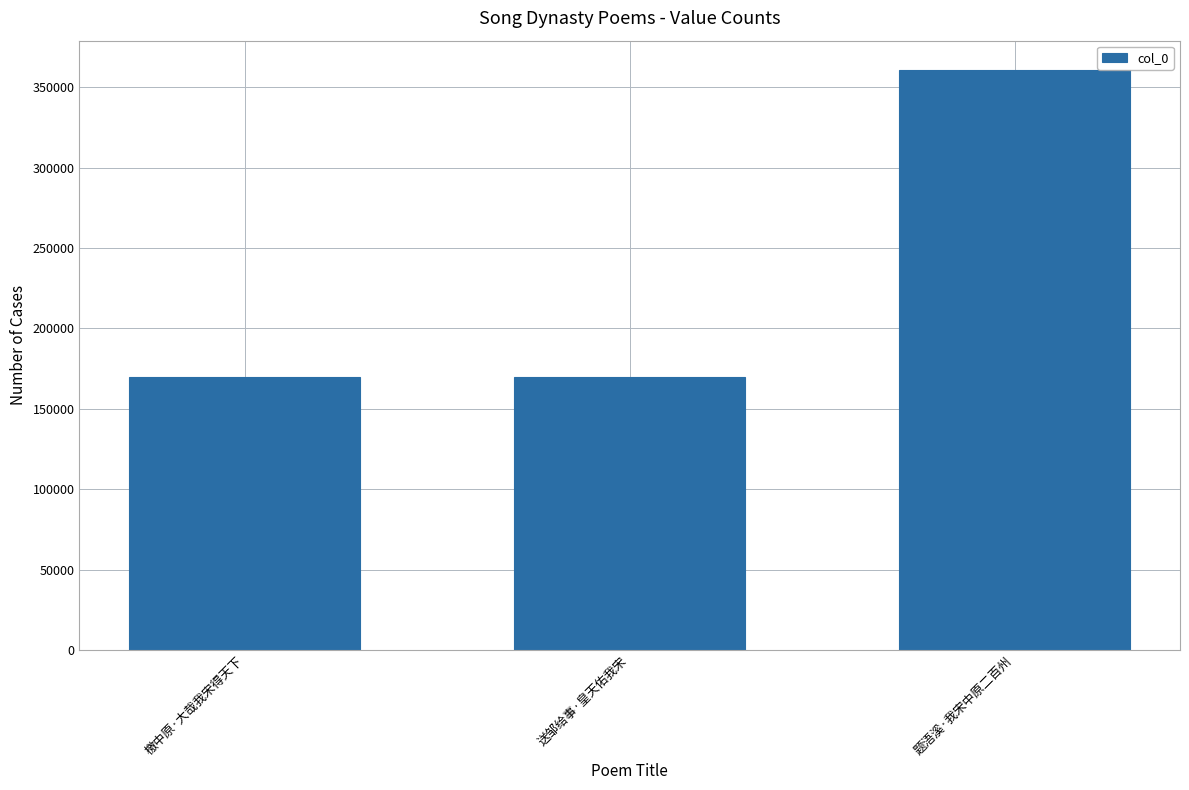

Which category has the highest value across all series?

题浯溪·我宋中原二百州